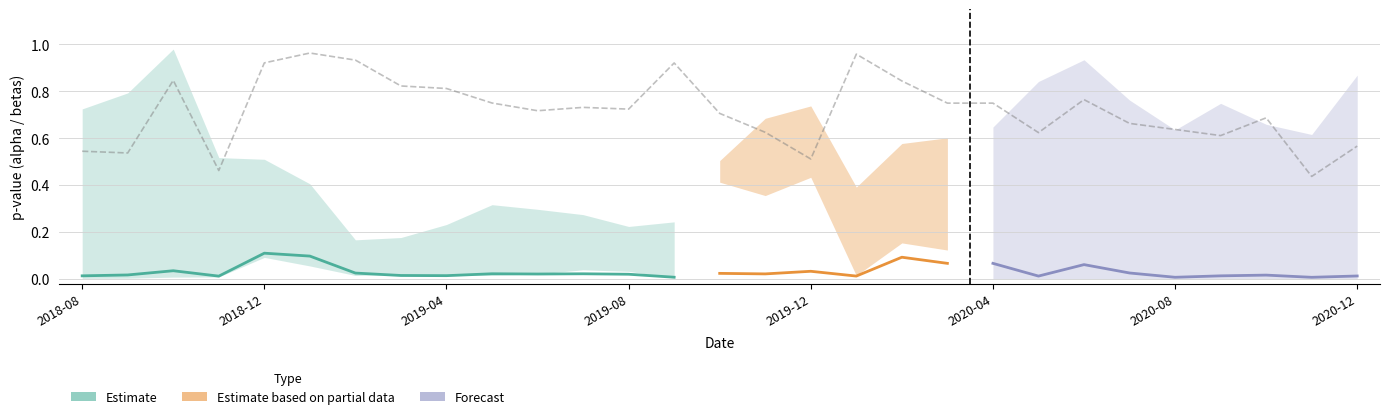

What is the difference between the maximum and minimum values in the pvalue_alpha series?

0.1